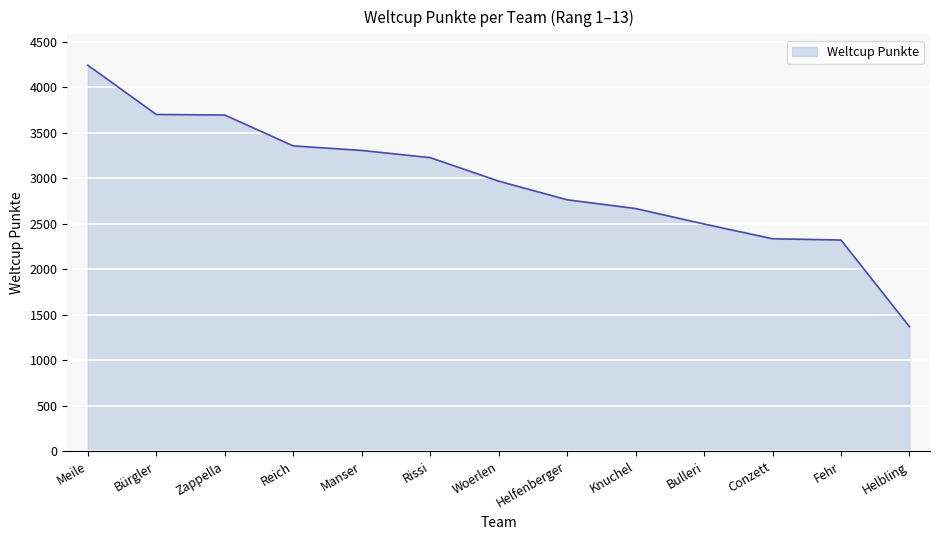

Which label corresponds to the largest value in the chart?

Meile